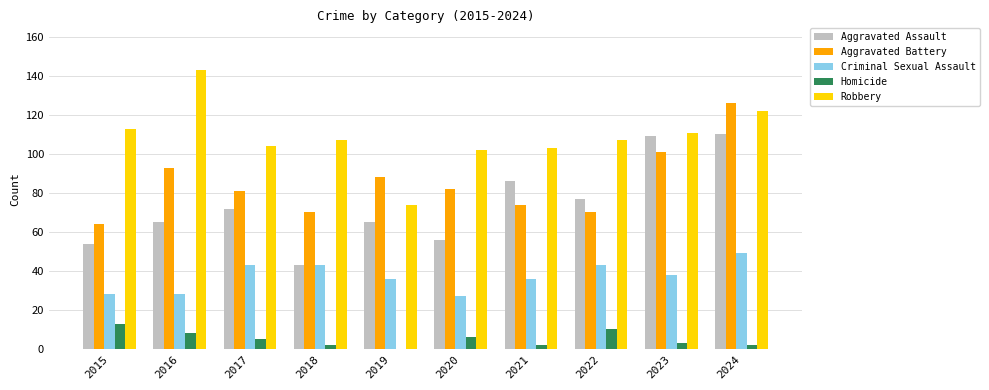

Is it true that Homicide equals 18 at 2022?

False